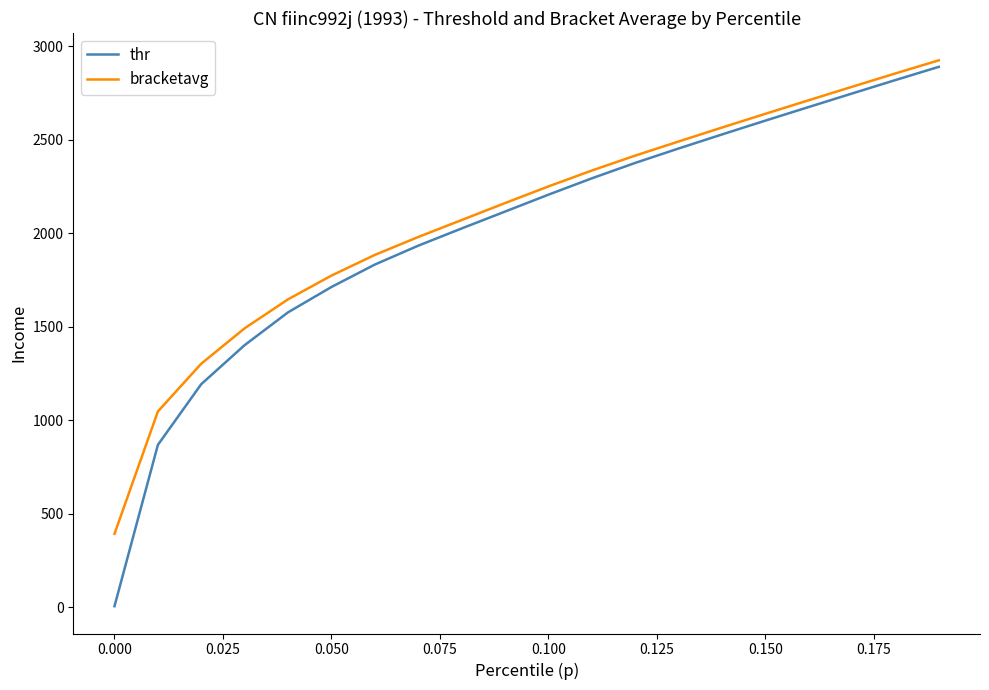

What is the maximum value shown in the chart?

2925.8